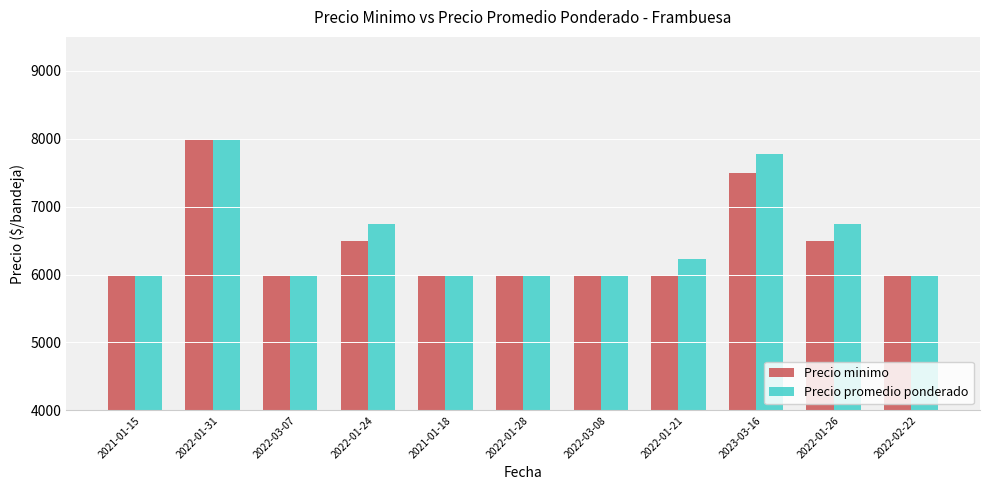

What is the lowest value of the Precio minimo series?

6000